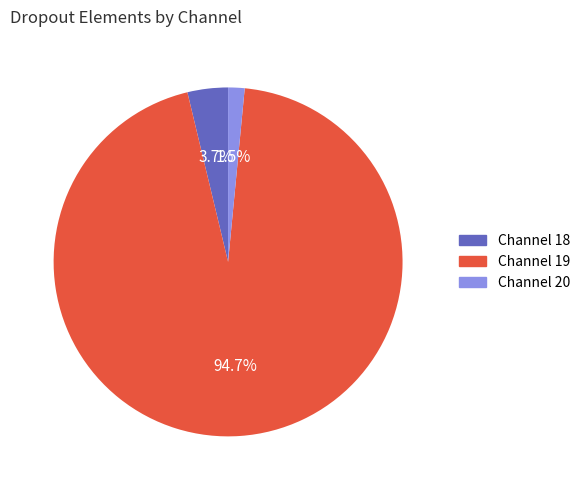

What is the largest slice in the pie chart?

Channel 19